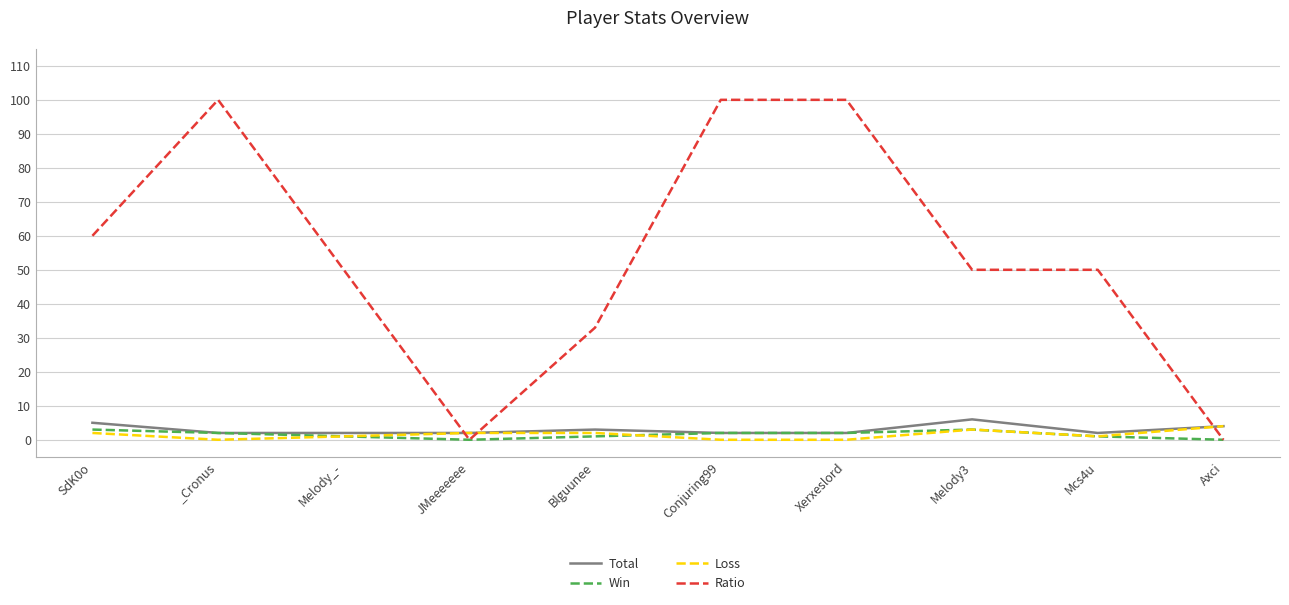

The value of Ratio at Blguunee is 33. True or false?

True